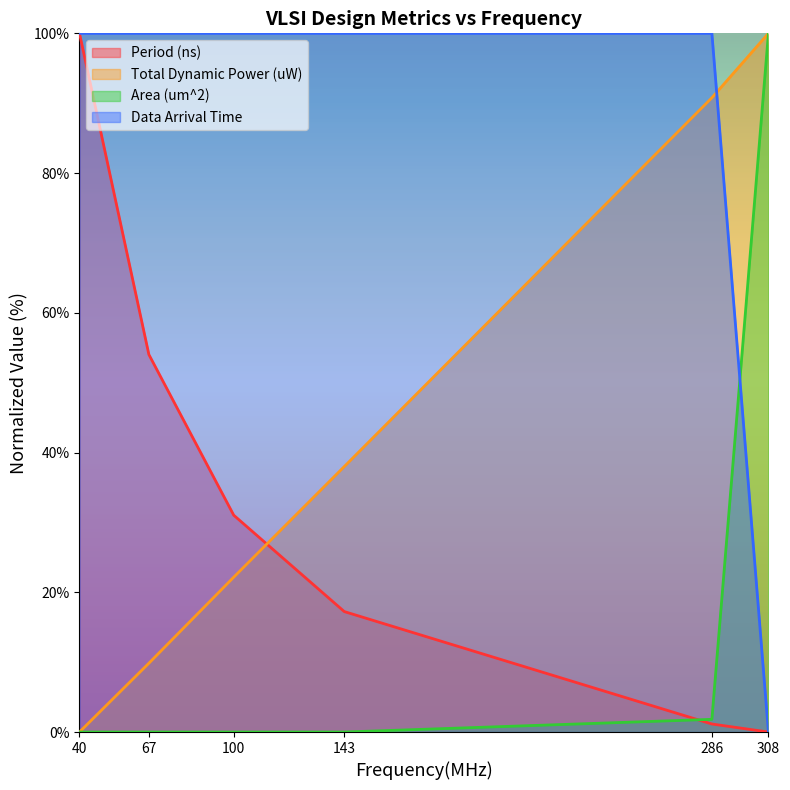

At which label is Data Arrival Time closest to 50?

40